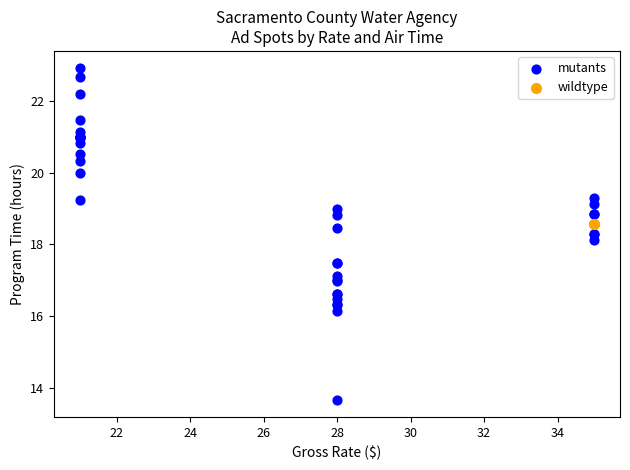

What are all the series names shown in the legend?

mutants, wildtype